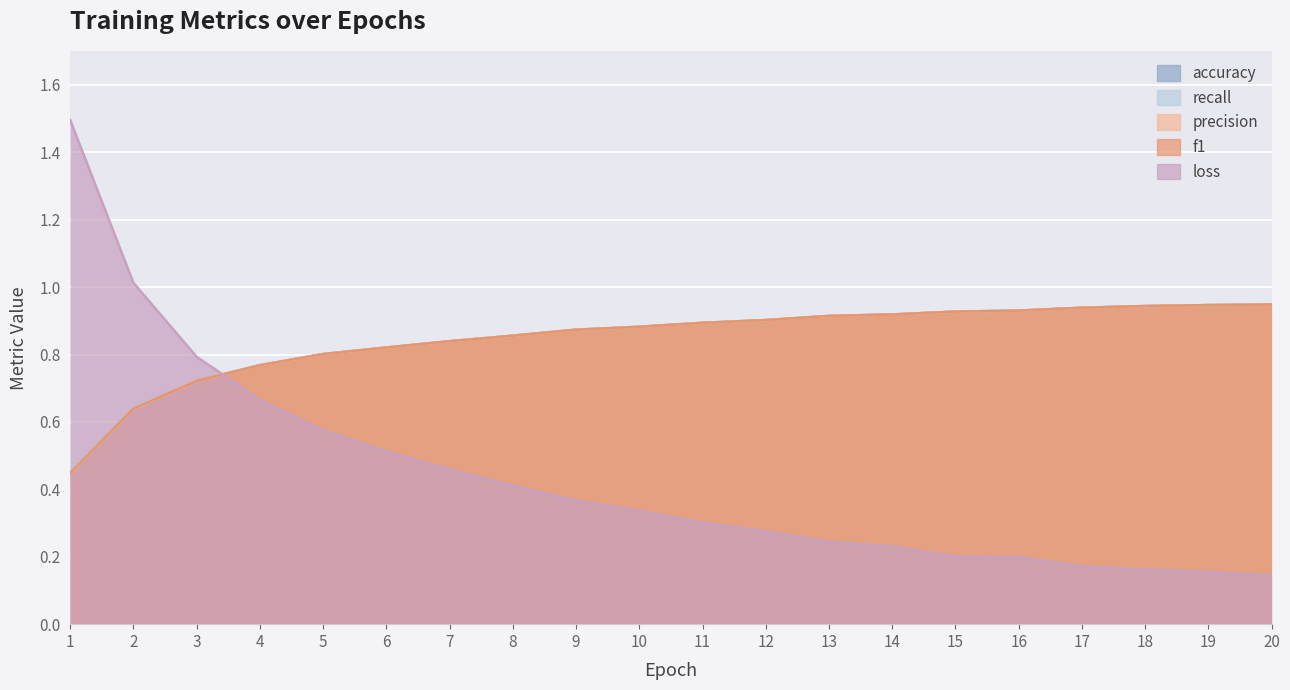

Which label corresponds to the largest value in the chart?

1